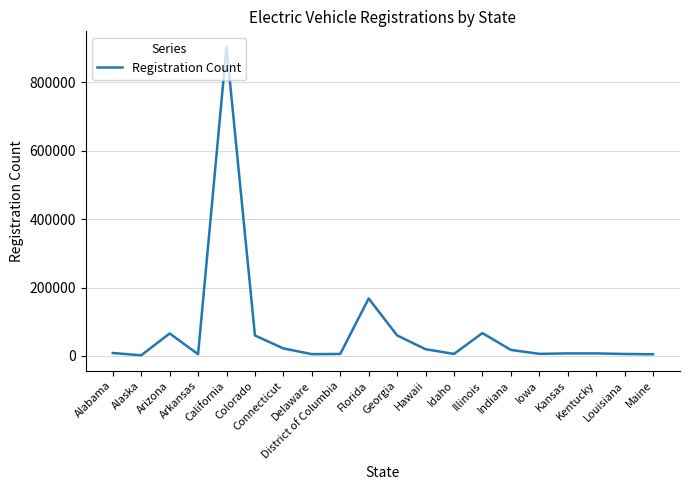

What is the maximum value shown in the chart?

903620